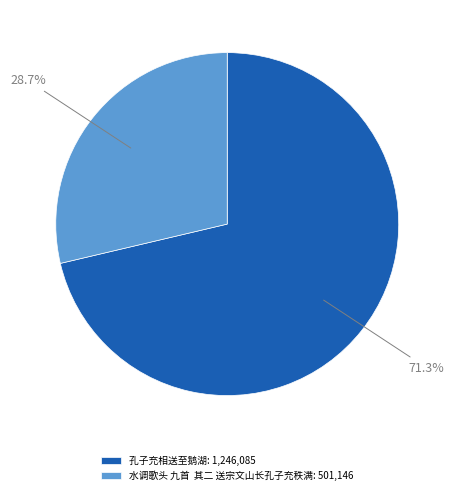

What portion of the pie excludes 孔子充相送至鹅湖?

28.7%